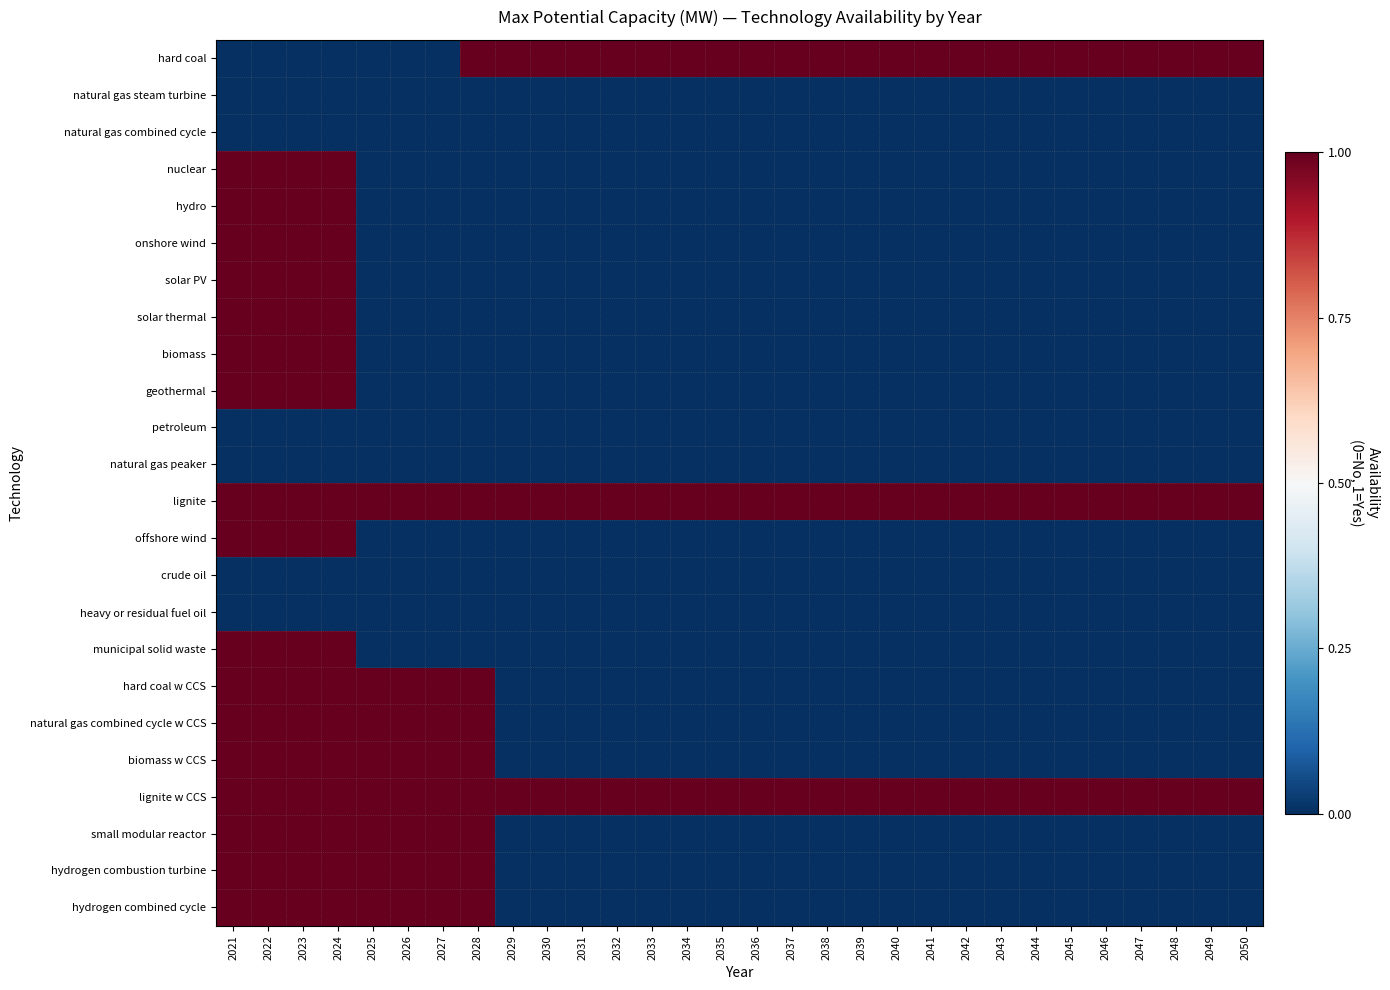

Rank the series by their maximum value, from highest to lowest.

hard coal, nuclear, hydro, onshore wind, solar PV, solar thermal, biomass, geothermal, lignite, offshore wind, municipal solid waste, hard coal w CCS, natural gas combined cycle w CCS, biomass w CCS, lignite w CCS, small modular reactor, hydrogen combustion turbine, hydrogen combined cycle, natural gas steam turbine, natural gas combined cycle, petroleum, natural gas peaker, crude oil, heavy or residual fuel oil